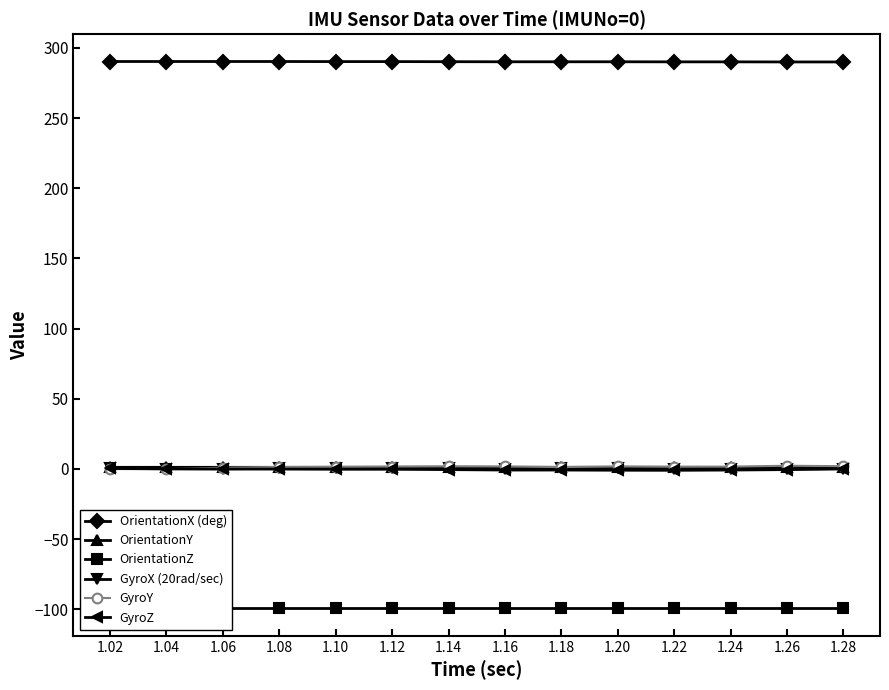

In GyroZ, how many points are lower than both neighbors (excluding endpoints)?

1